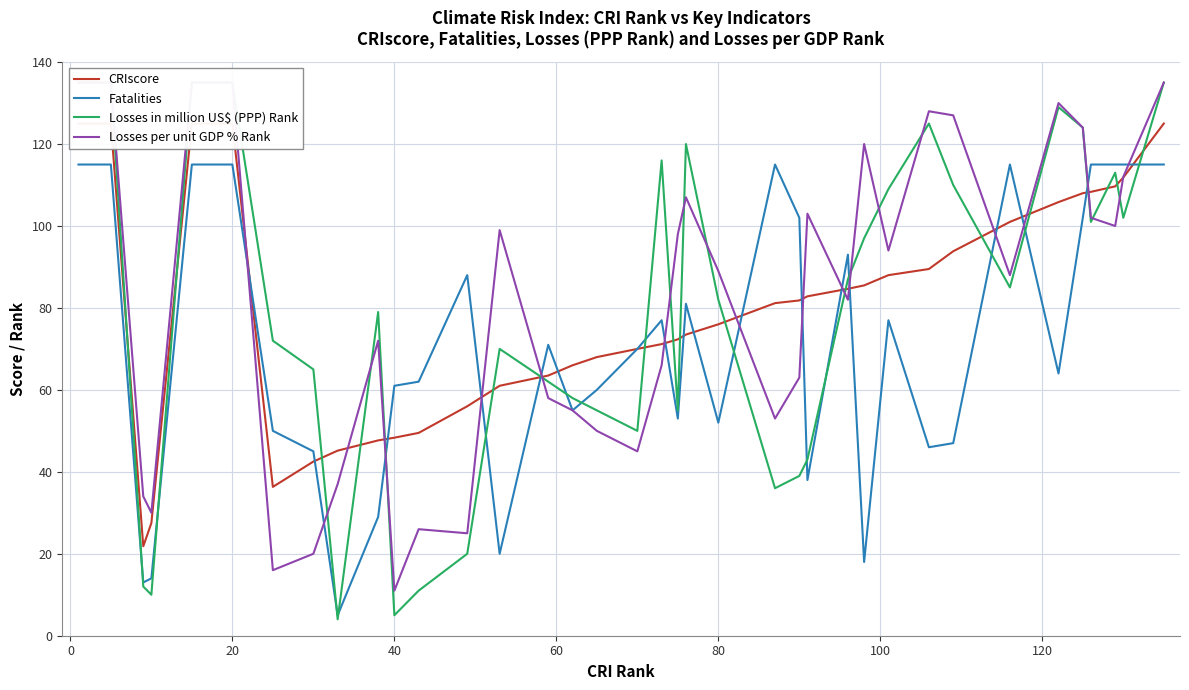

What is the lowest value of the Fatalities series?

5